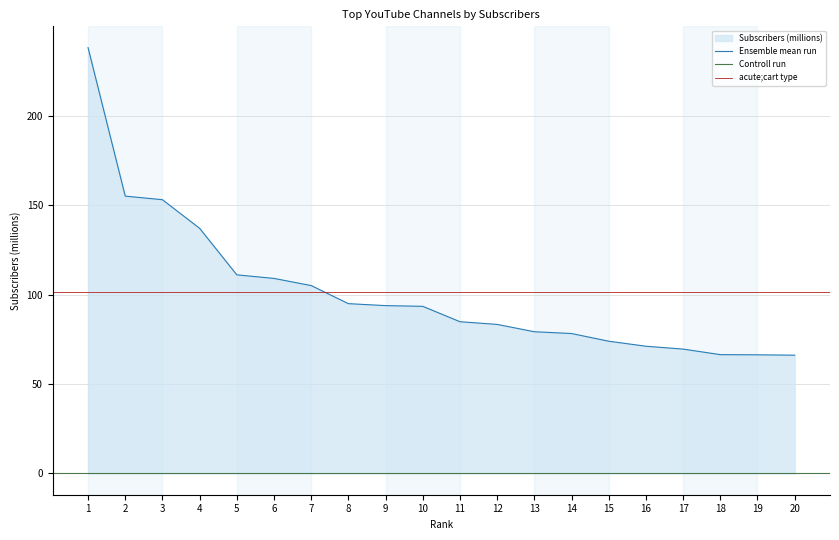

Which has a higher value, 12 or 3?

3